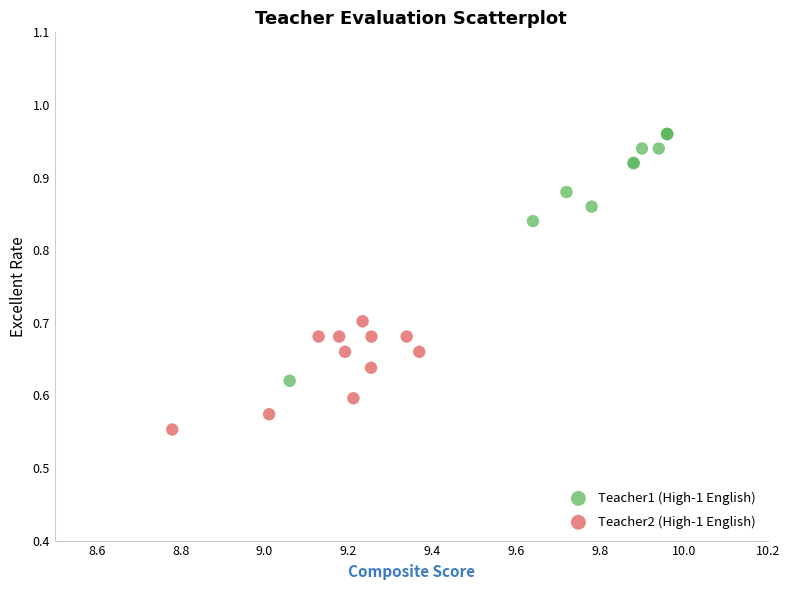

What are all the series names shown in the legend?

Teacher1 (High-1 English), Teacher2 (High-1 English)